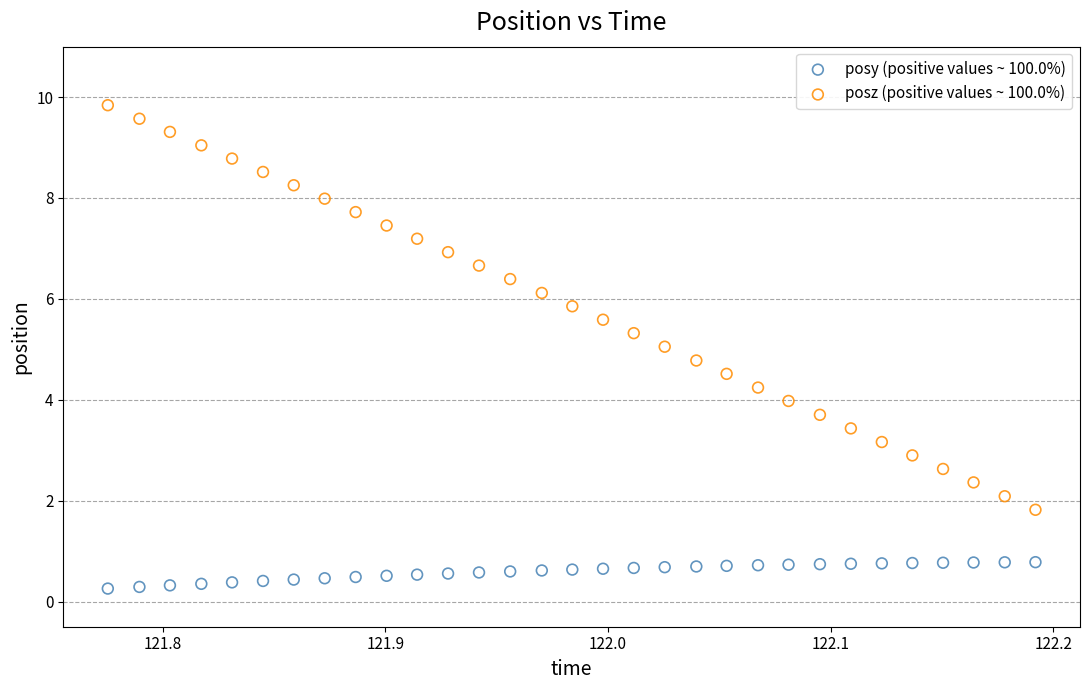

Which series contains the highest Y value?

posz (positive values ~ 100.0%)